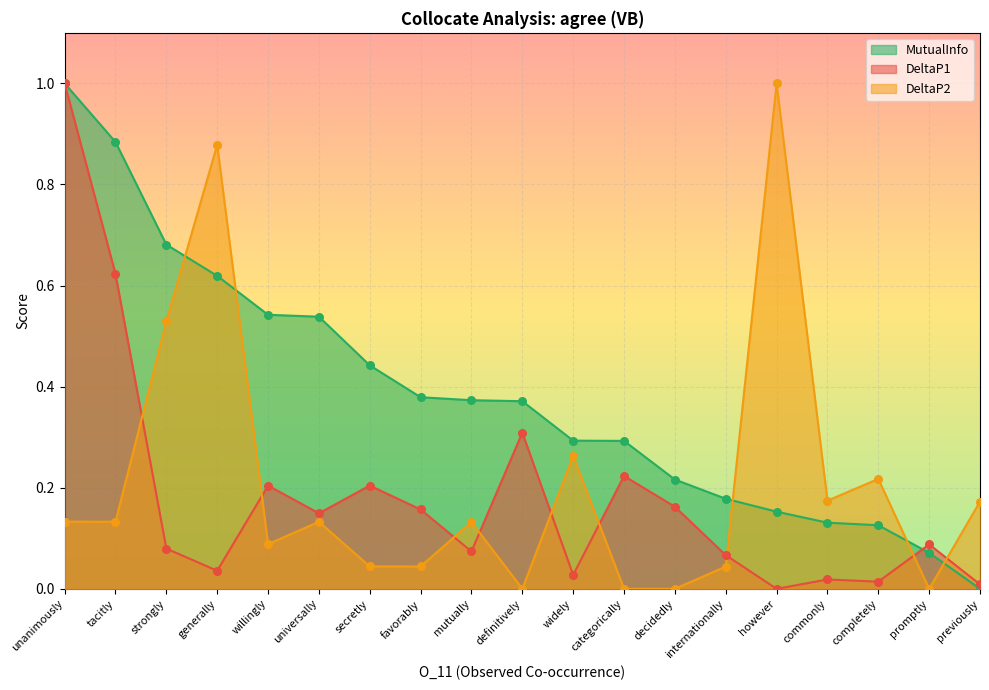

What are all the series names shown in the legend?

MutualInfo, DeltaP1, DeltaP2